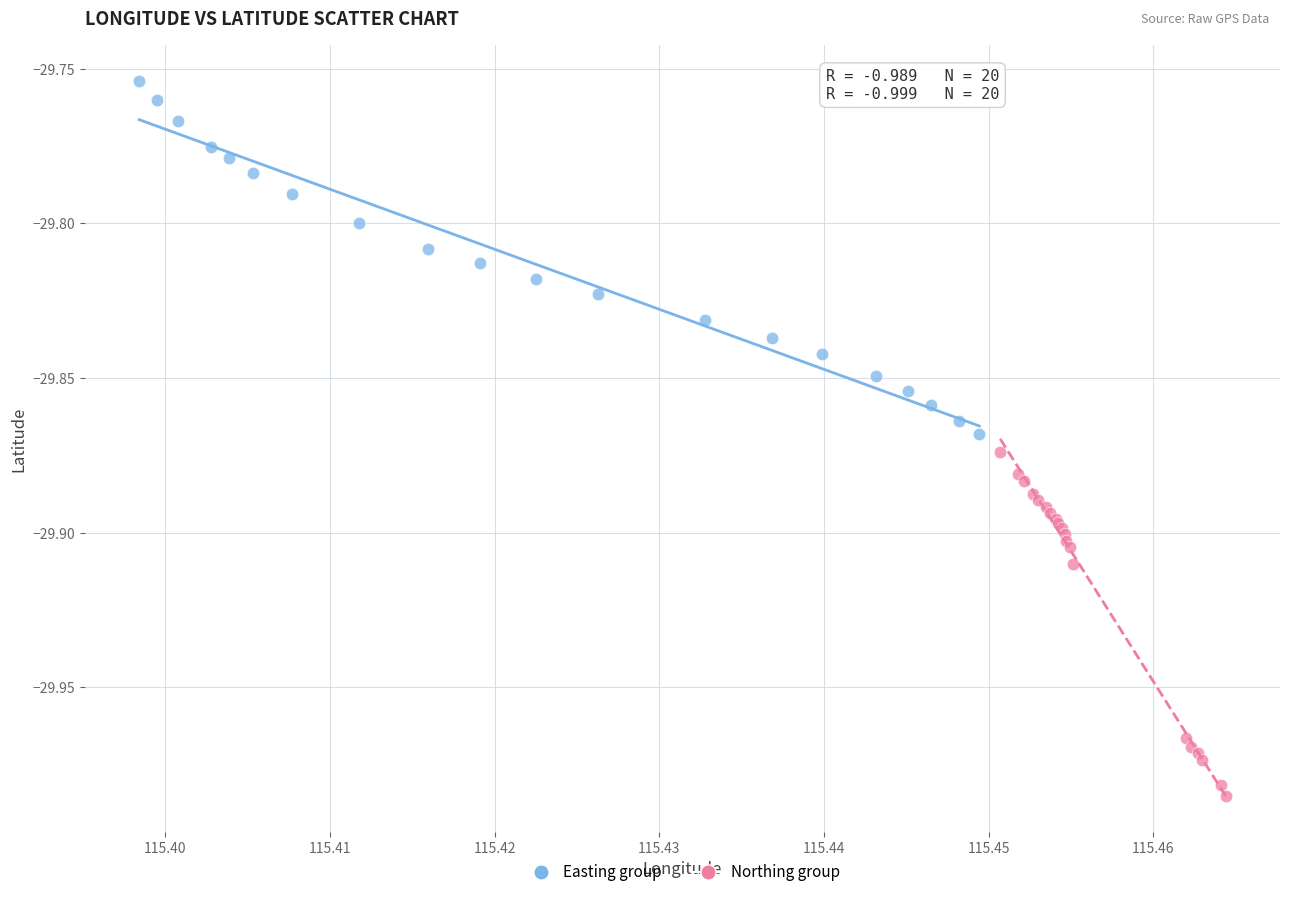

Which series reaches the minimum Y coordinate?

Northing group